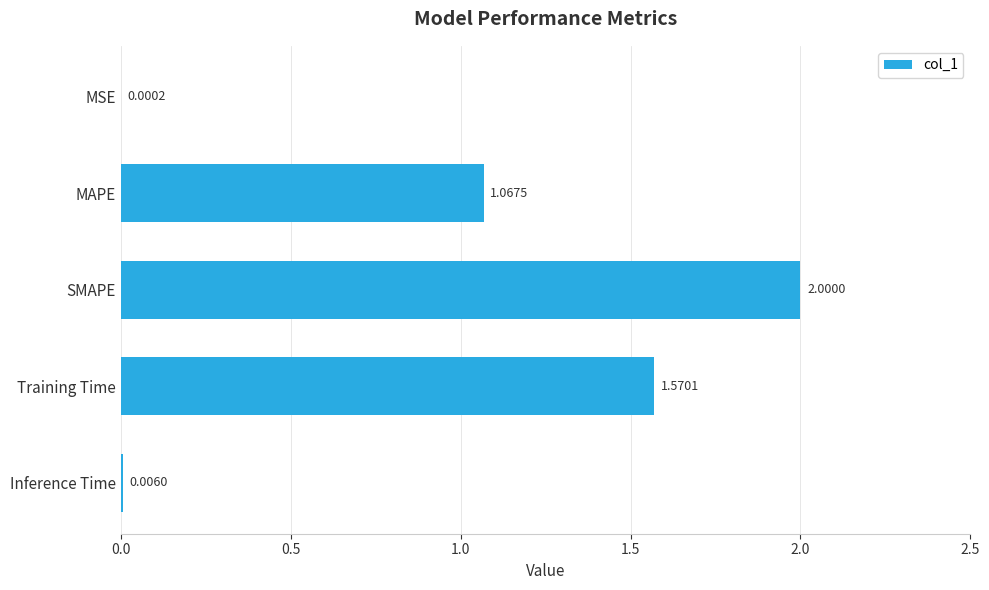

How many data points are above 1?

3